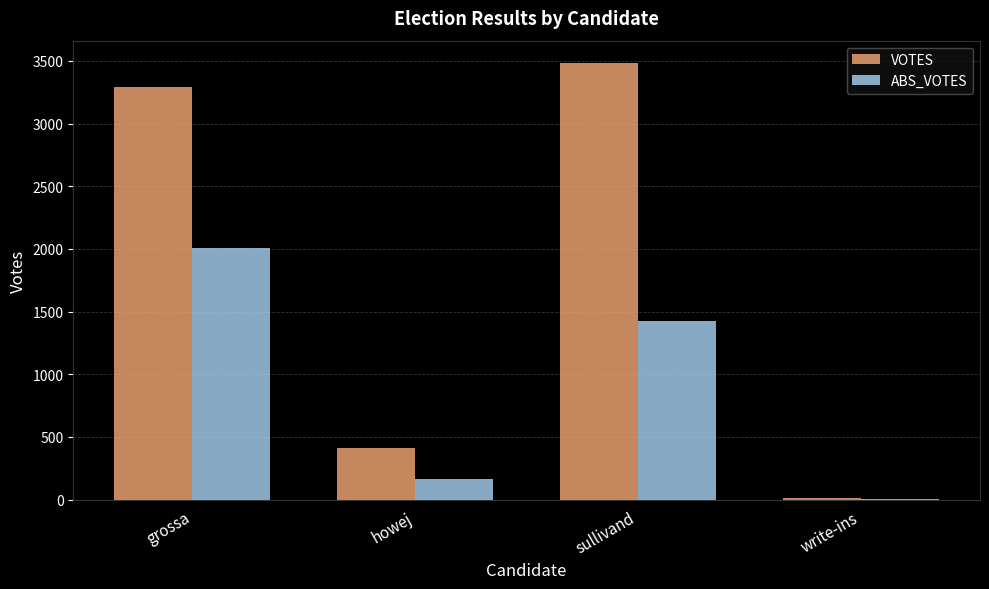

What is the total value across all series at howej?

577